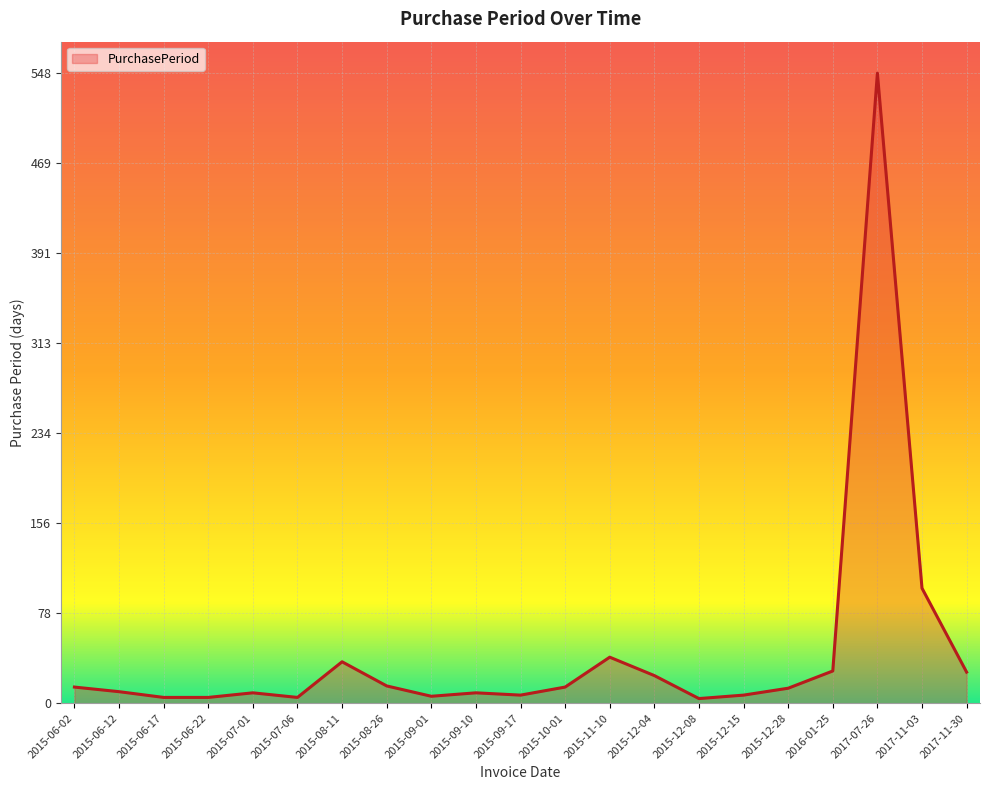

The value at 2017-07-26 is 548. True or false?

True